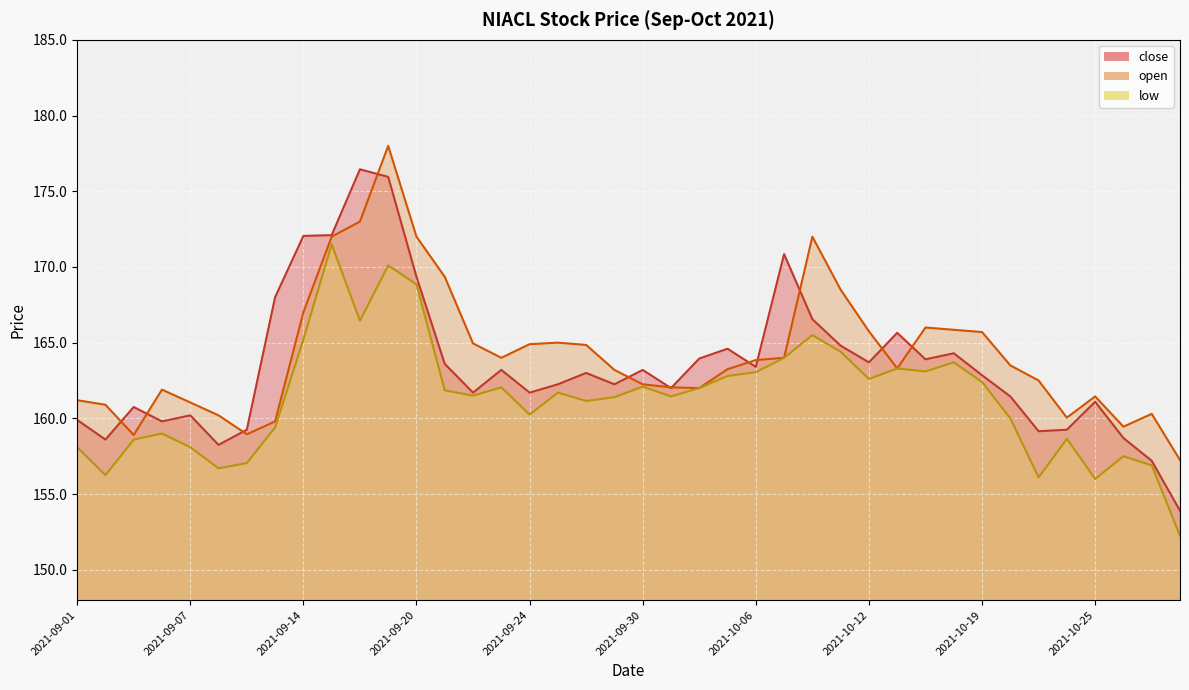

What is the total value across all series at 2021-09-21?

494.8